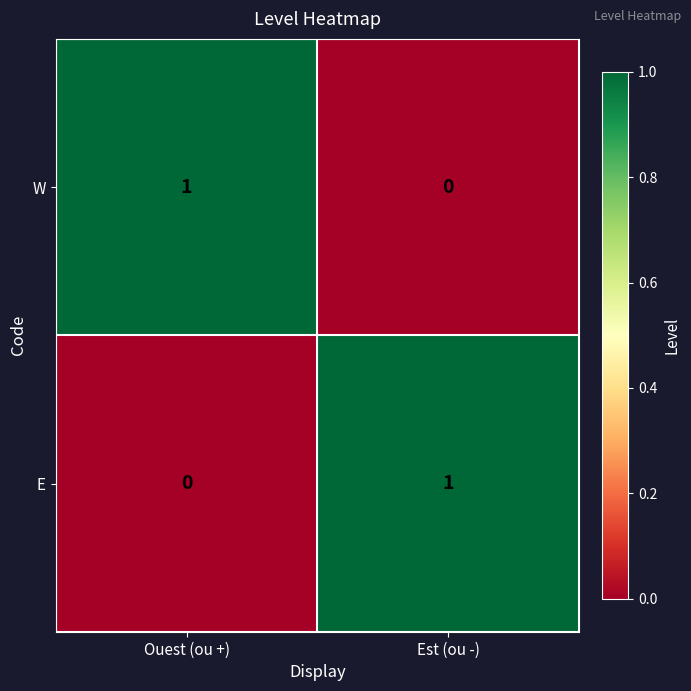

How many series are shown in this chart?

2